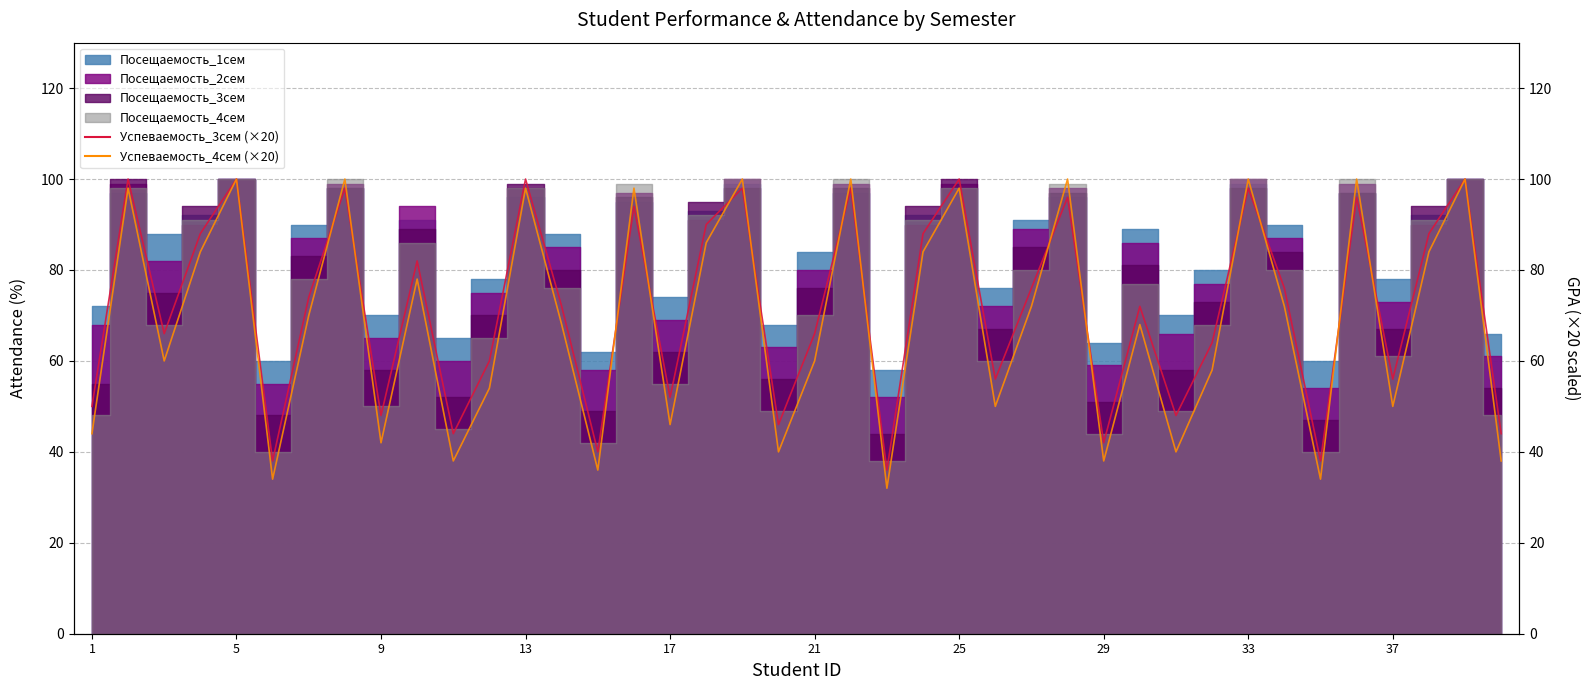

True or false: Успеваемость_3сем (×20) has more than 0 points higher than both neighbors.

True